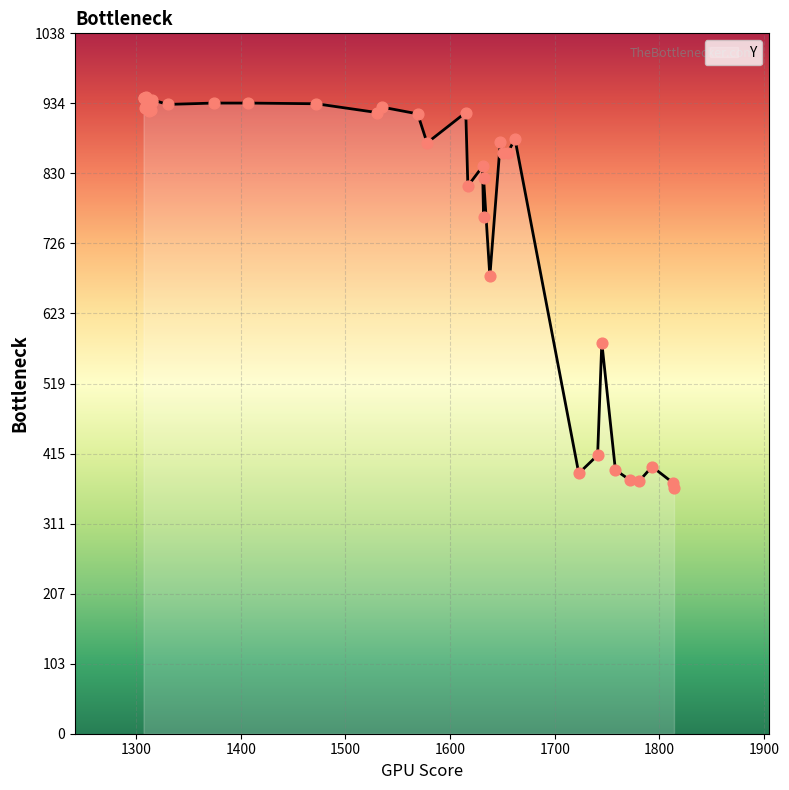

What is the change in value from 1315 to 1307?

+7